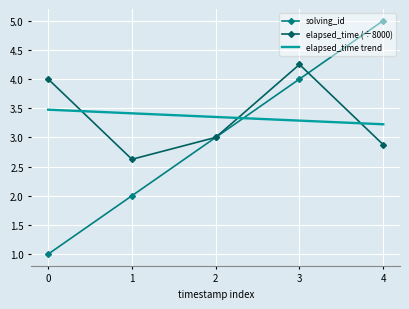

The elapsed_time (÷8000) series shows 5.9 at 3. True or false?

False